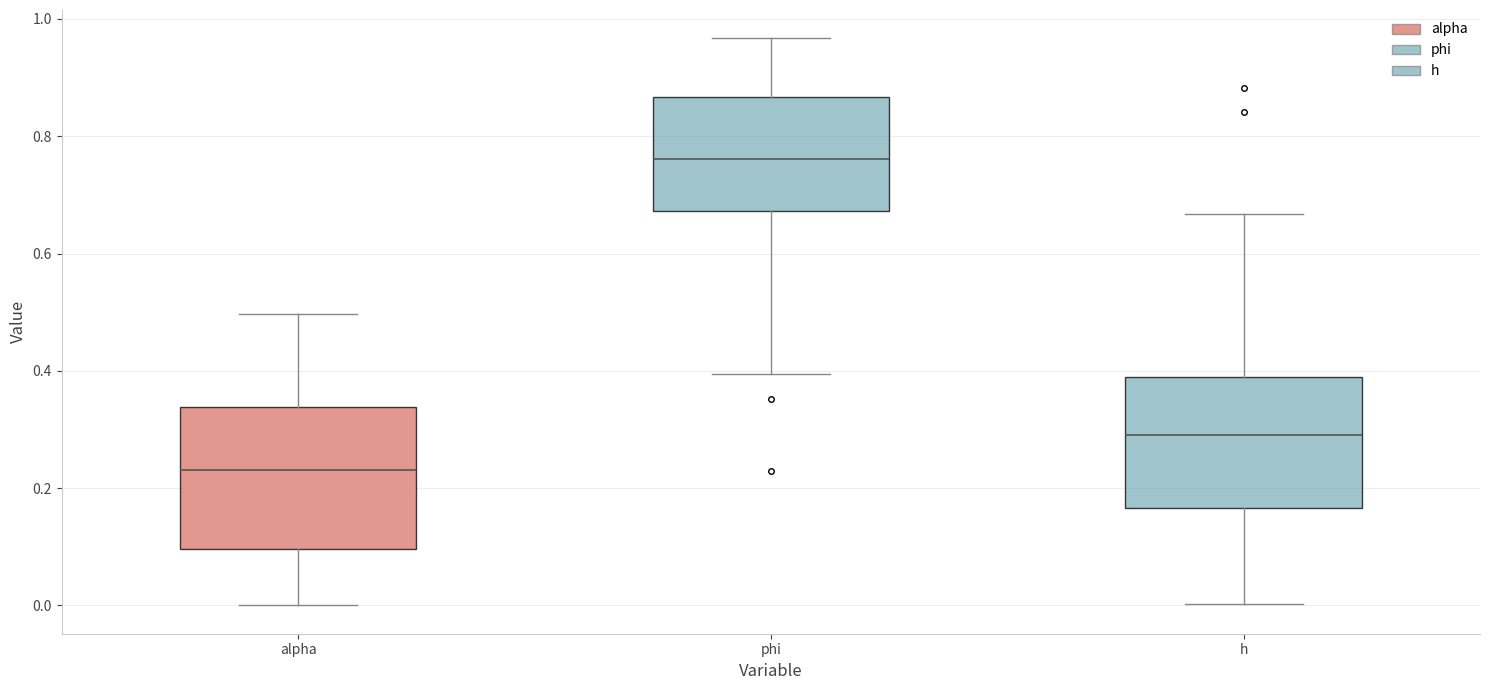

Where is the lower edge of the box for phi on the y-axis? The values are not printed on the chart, so give them approximately, as read against the axis.

0.68